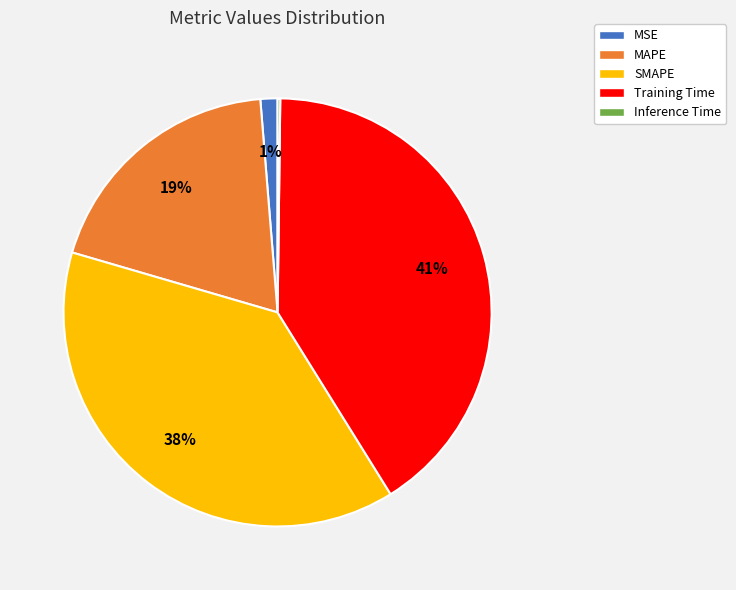

To the nearest percent, what portion does MSE represent?

1%